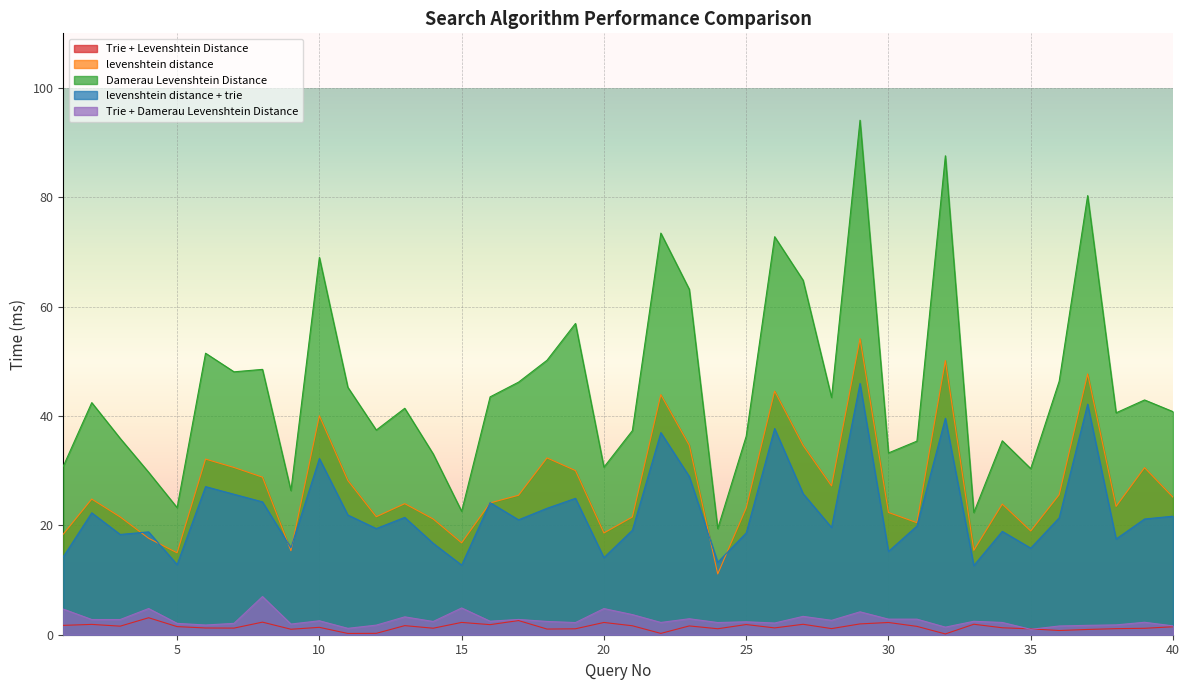

What is the smallest value displayed?

0.1